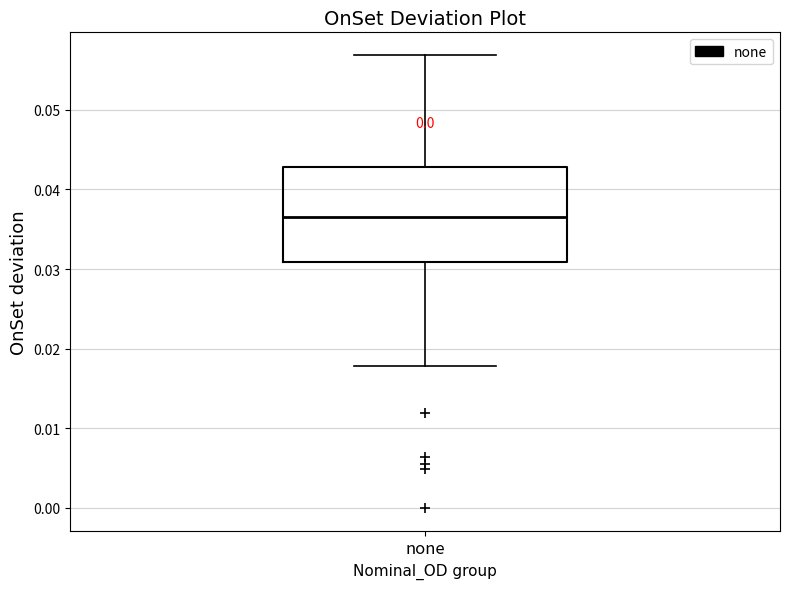

Read this box plot against the y-axis: the position of the median line, the range covered by the box, and the ends of both whiskers. The values are not printed on the chart, so give them approximately, as read against the axis.

median 0.037, box 0.031 to 0.043, whiskers 0.018 to 0.057